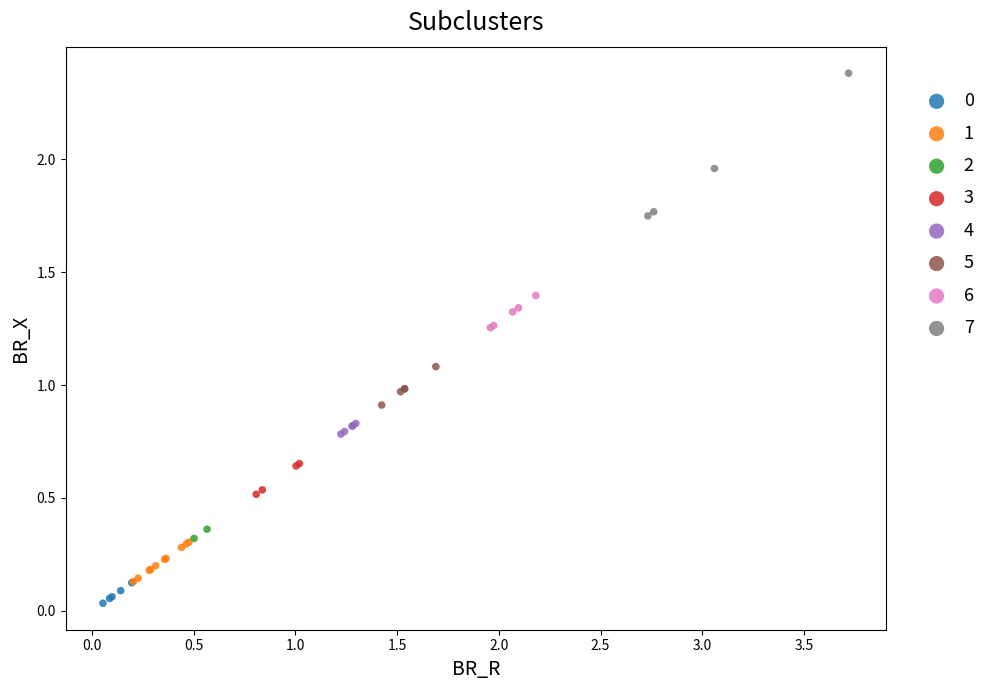

Which series has the largest Y range (max minus min)?

7